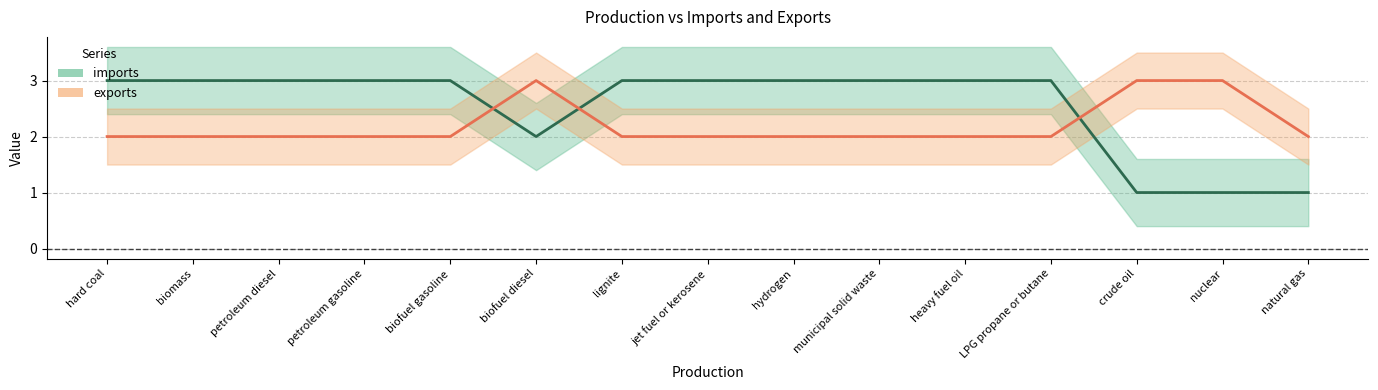

How many data points does each series have?

15